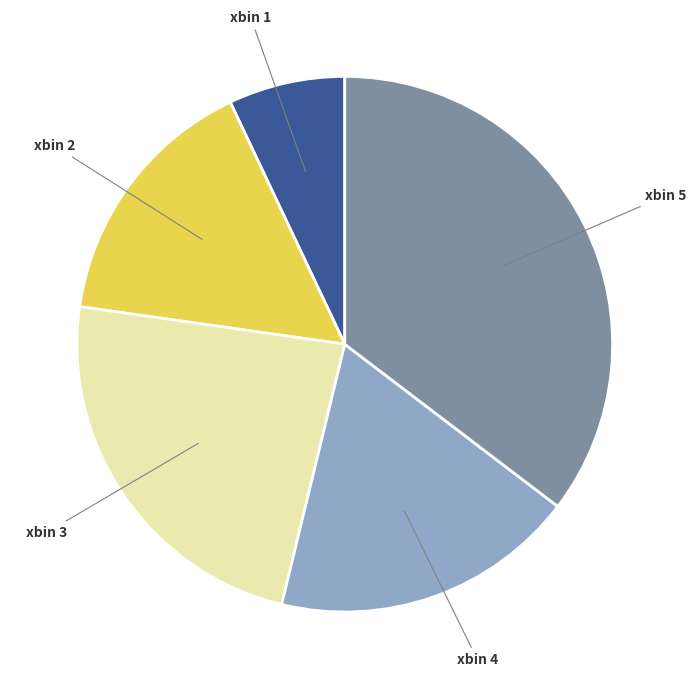

Does any single category account for the majority?

No